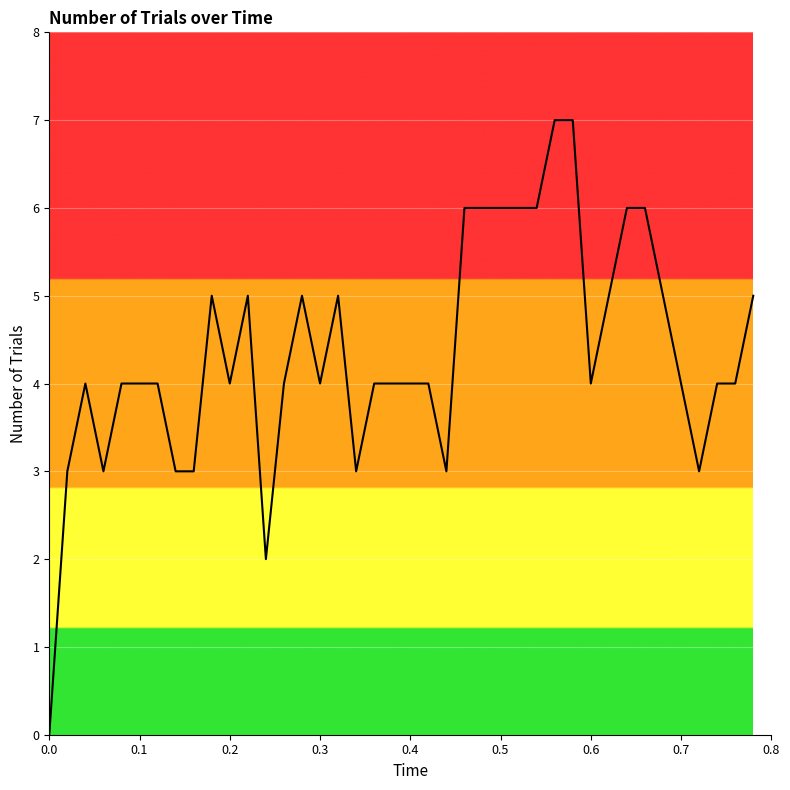

Reading left to right, transcribe all the data shown in this chart.

0	3	4	3	4	4	4	3	3	5	4	5	2	4	5	4	5	3	4	4	4	4	3	6	6	6	6	6	7	7	4	5	6	6	5	4	3	4	4	5